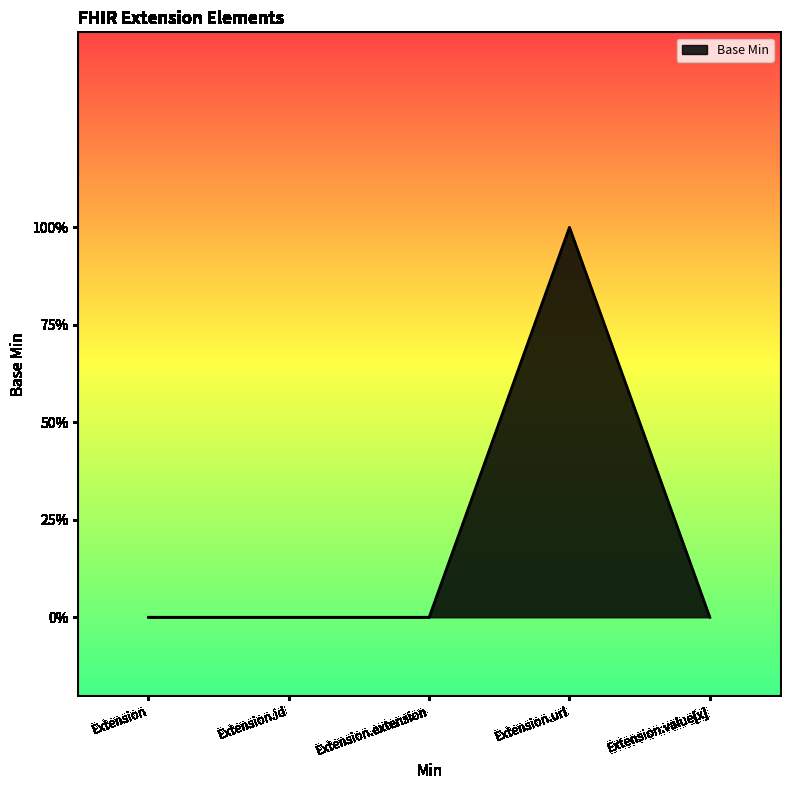

Does the chart display data point markers on the line(s)?

No